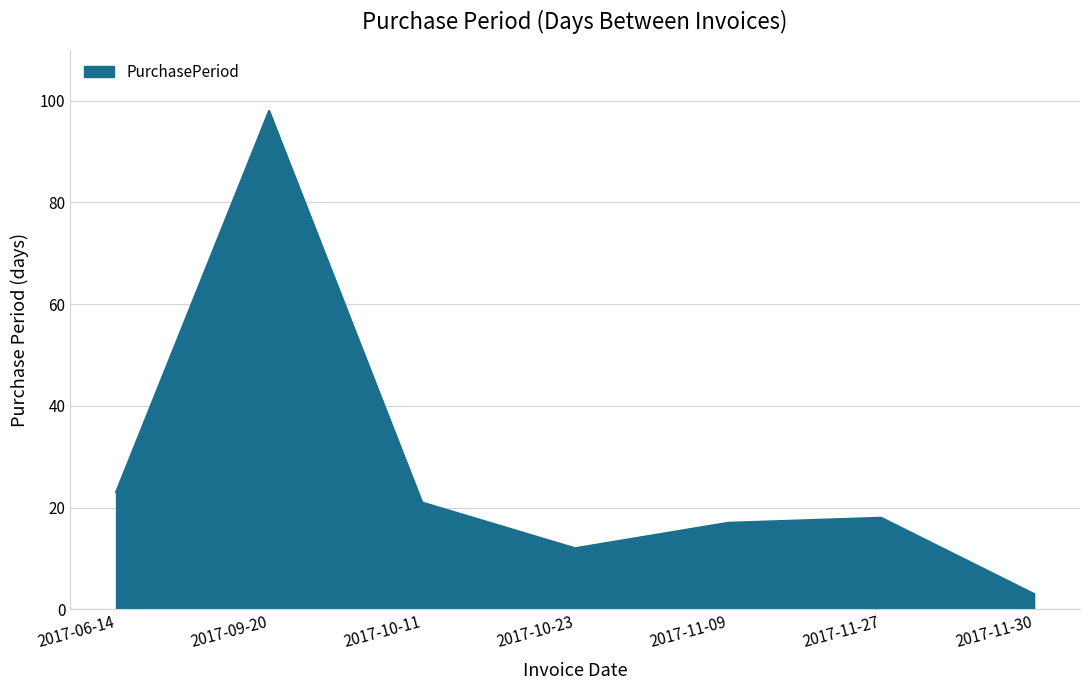

Does the chart display data point markers on the line(s)?

No